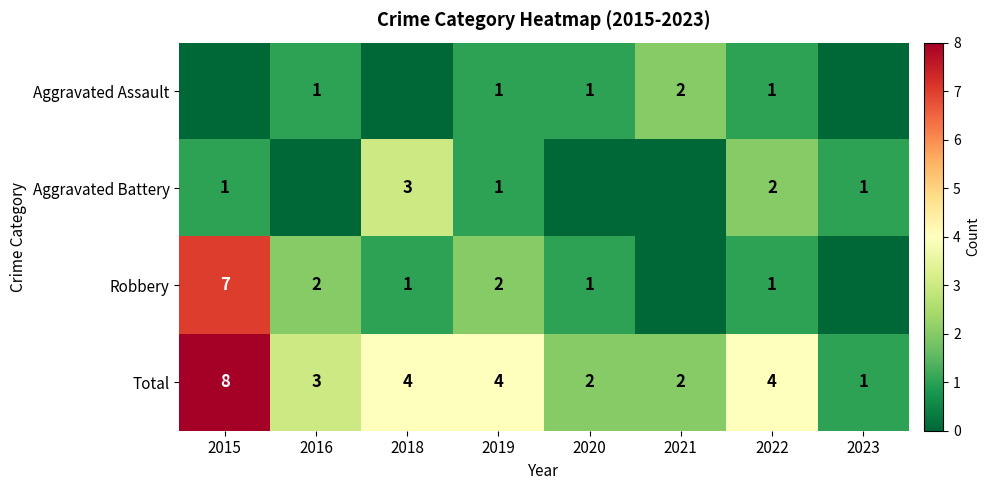

True or false: Total has a value of 3 at 2016.

True